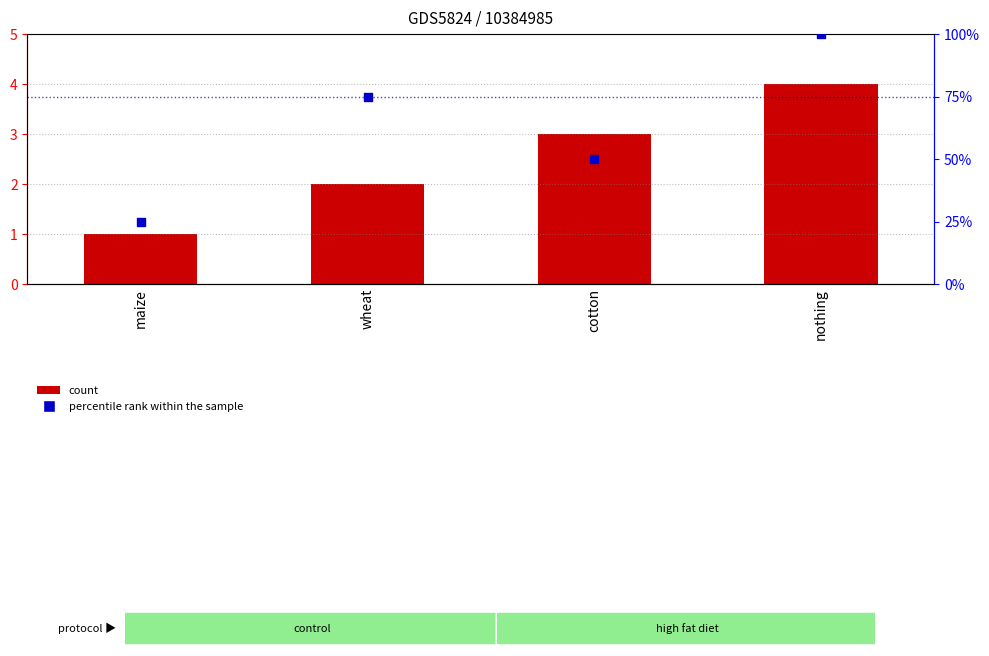

Which series has the largest Y range (max minus min)?

percentile rank within the sample